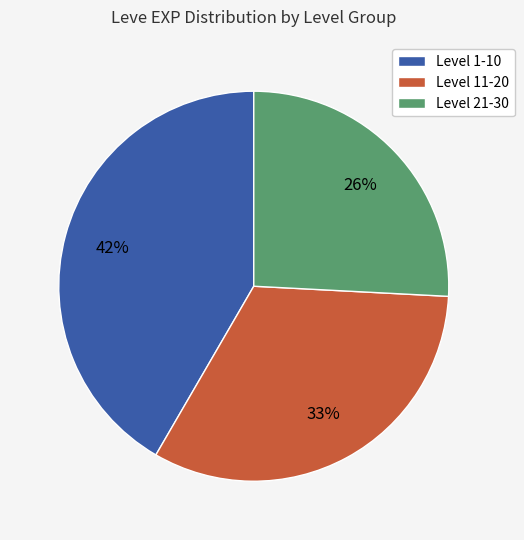

Does any single category account for the majority?

No